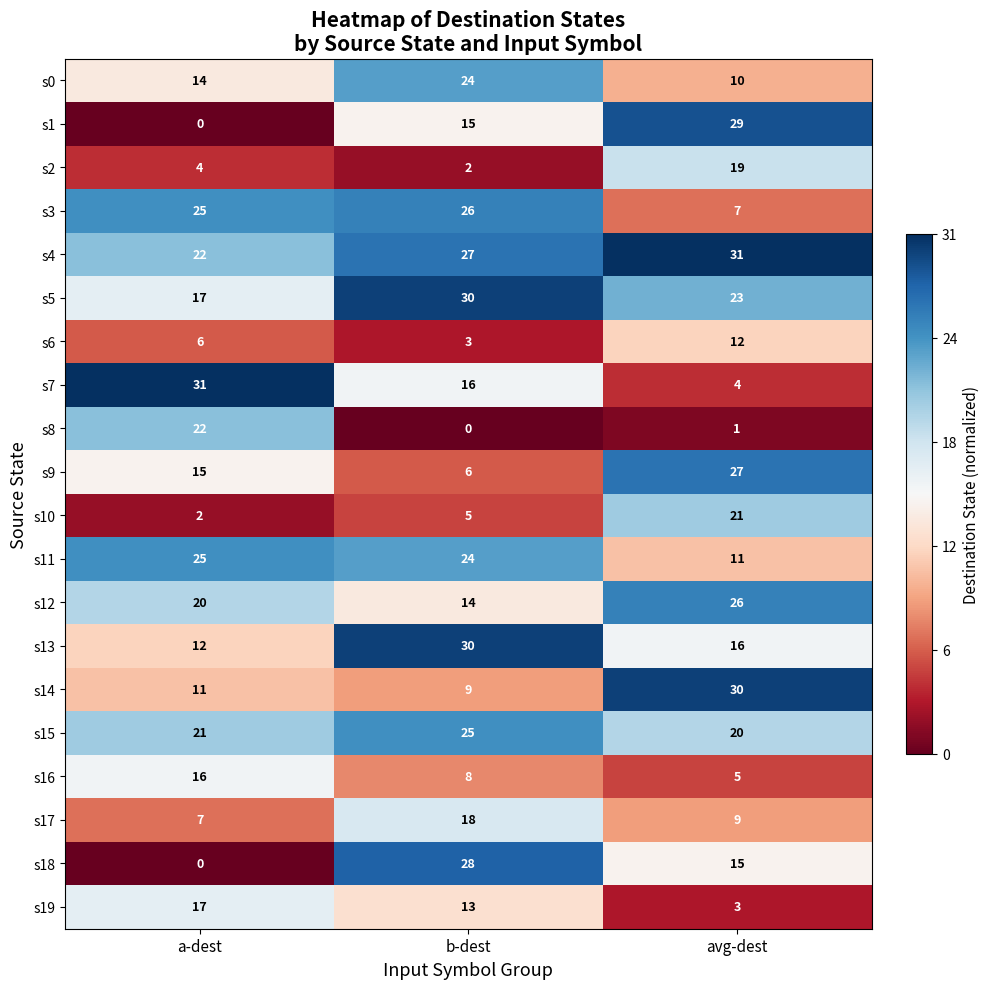

What is the spread (max minus min) of values at a-dest?

31